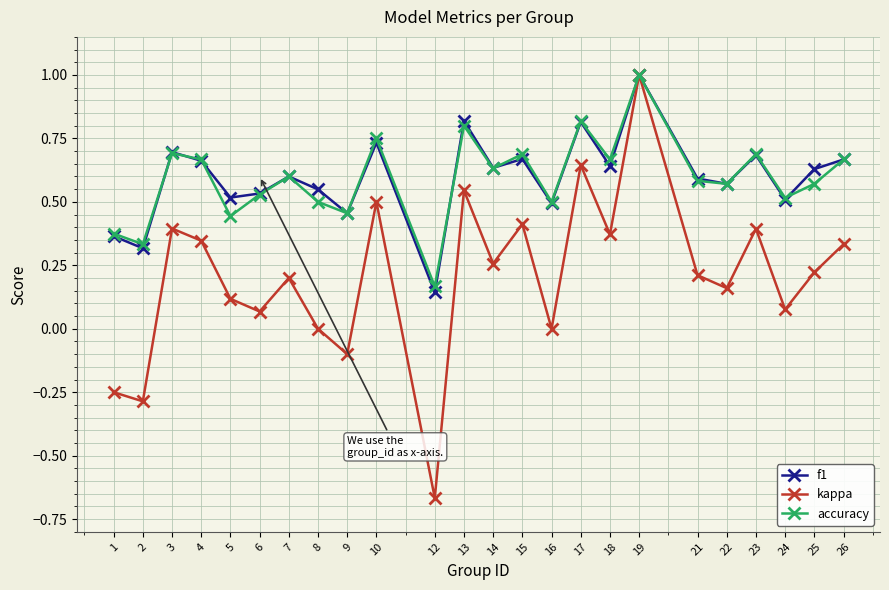

Which series has the widest spread of values?

kappa